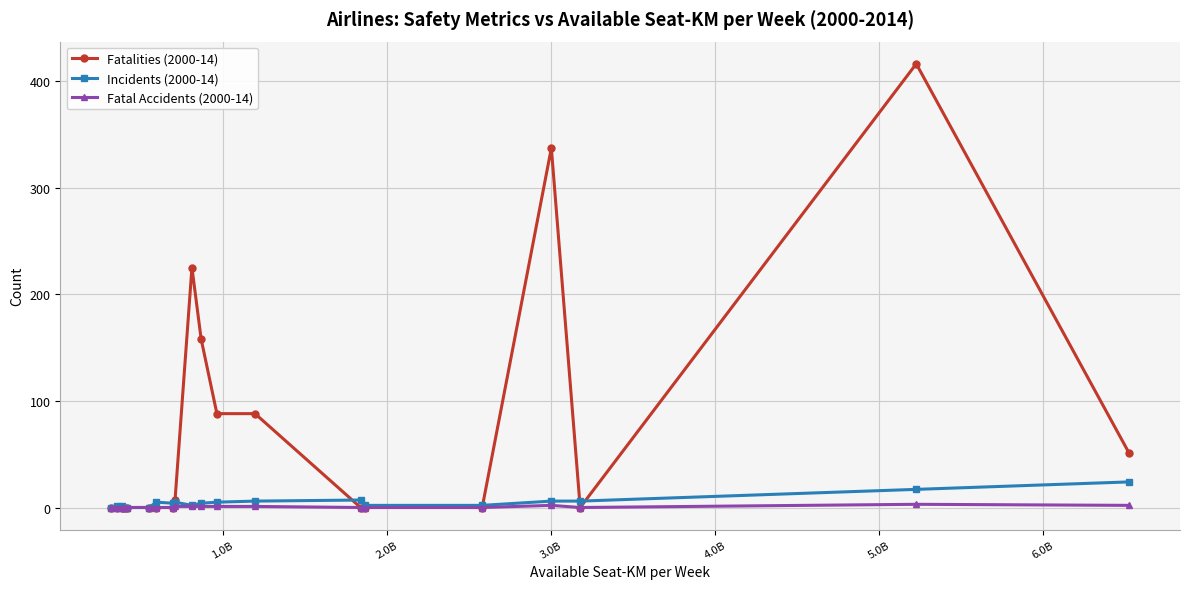

What is the maximum value shown in the chart?

416